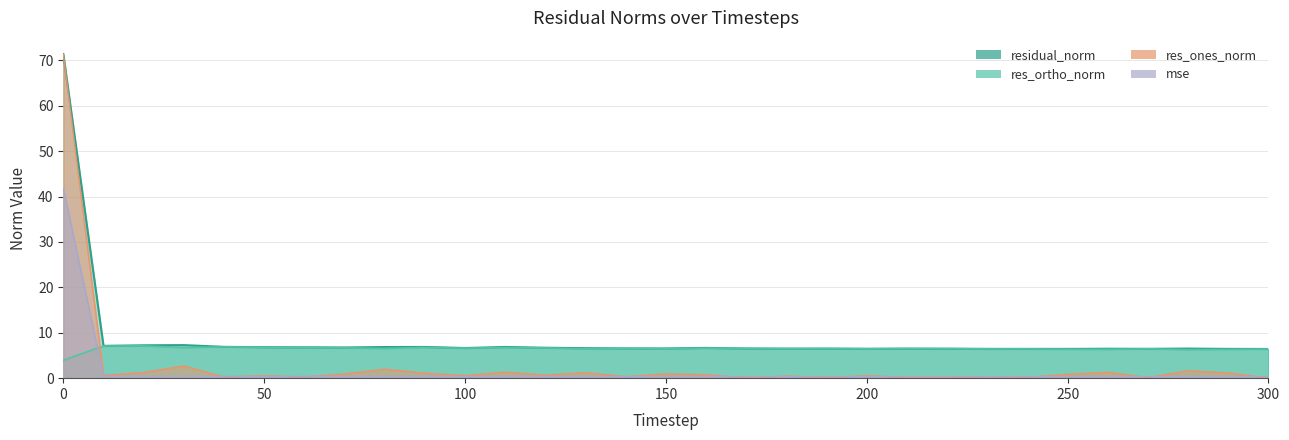

What is the lowest value of the res_ortho_norm series?

3.9